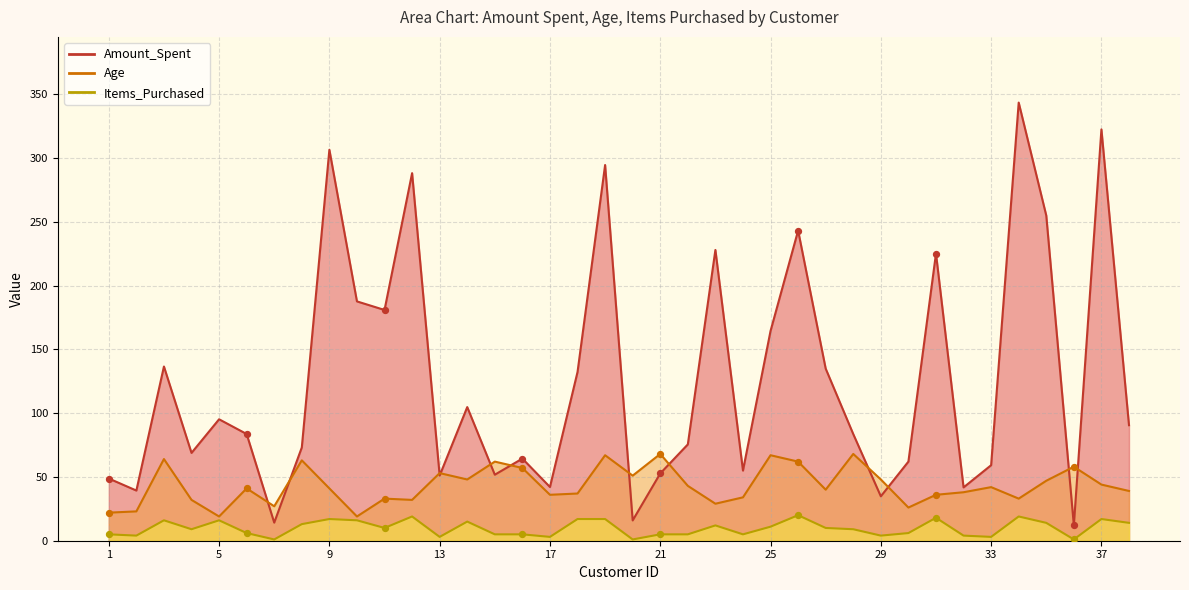

Which series reaches the maximum Y coordinate?

Amount_Spent